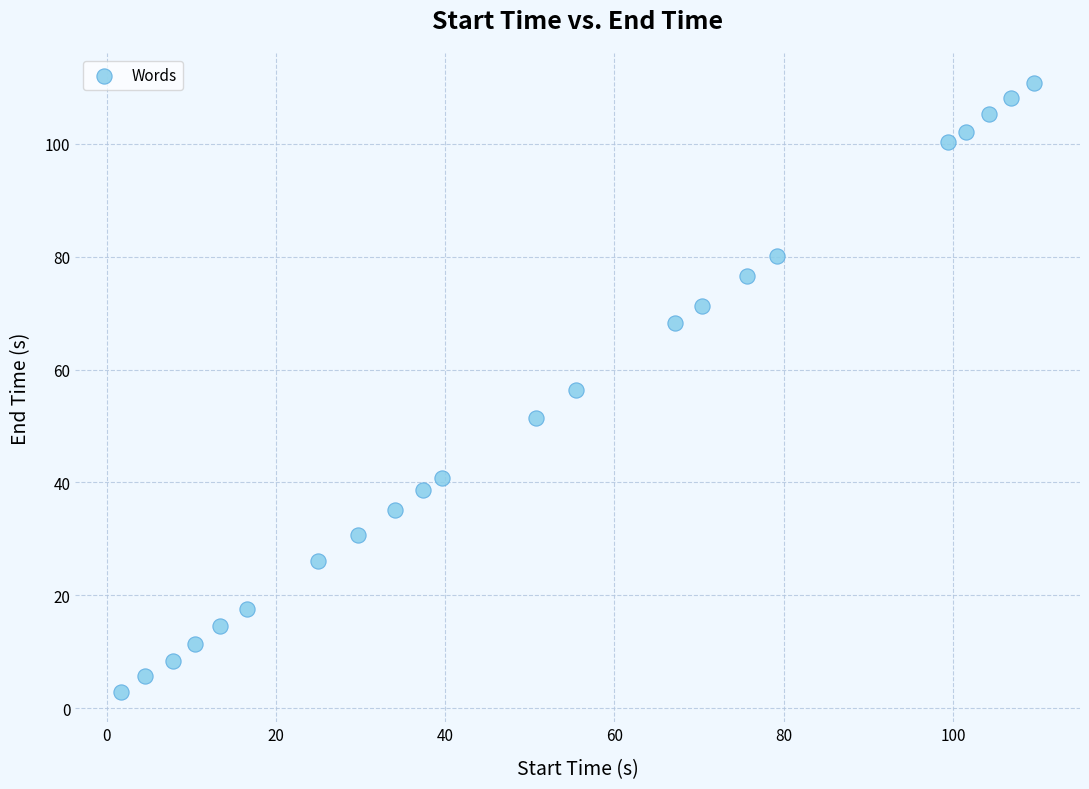

What is the range of Y values (max minus min)?

107.8